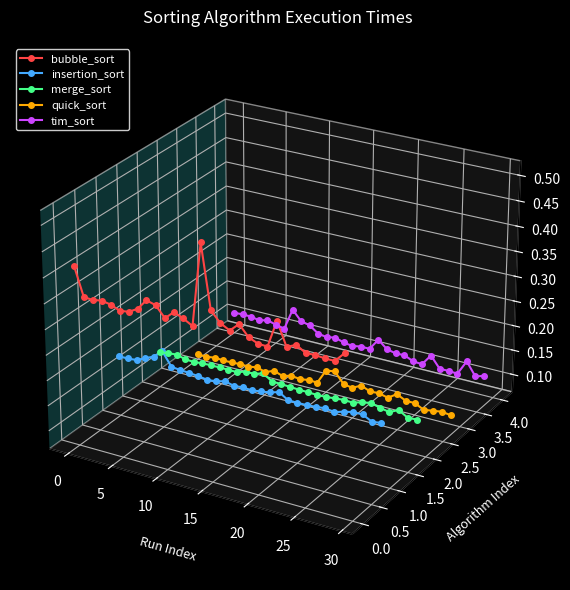

Is the value of quick_sort at 27 greater than the value of bubble_sort at 9?

No